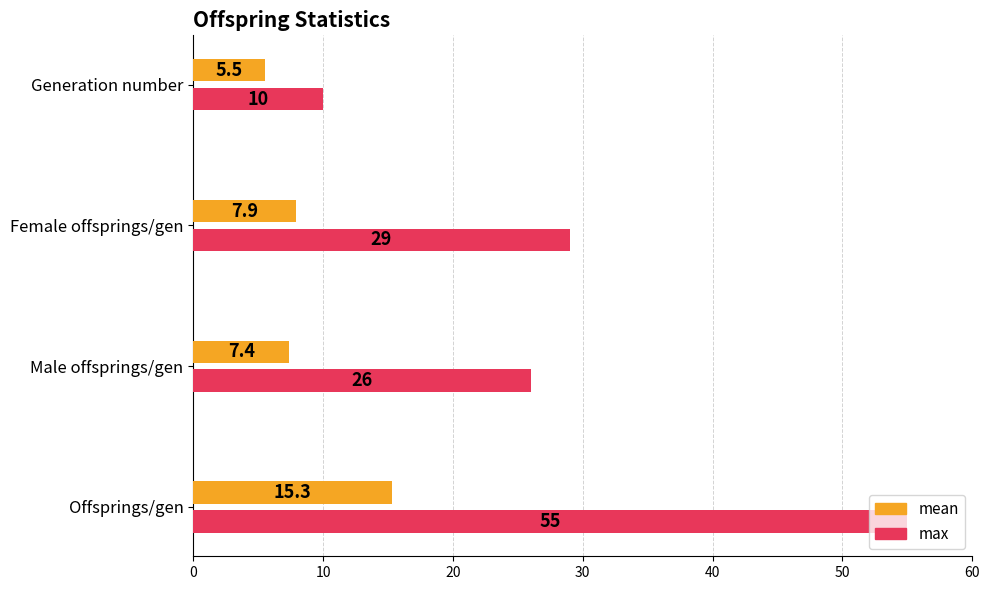

The value of mean at Generation number is 5.5. True or false?

True